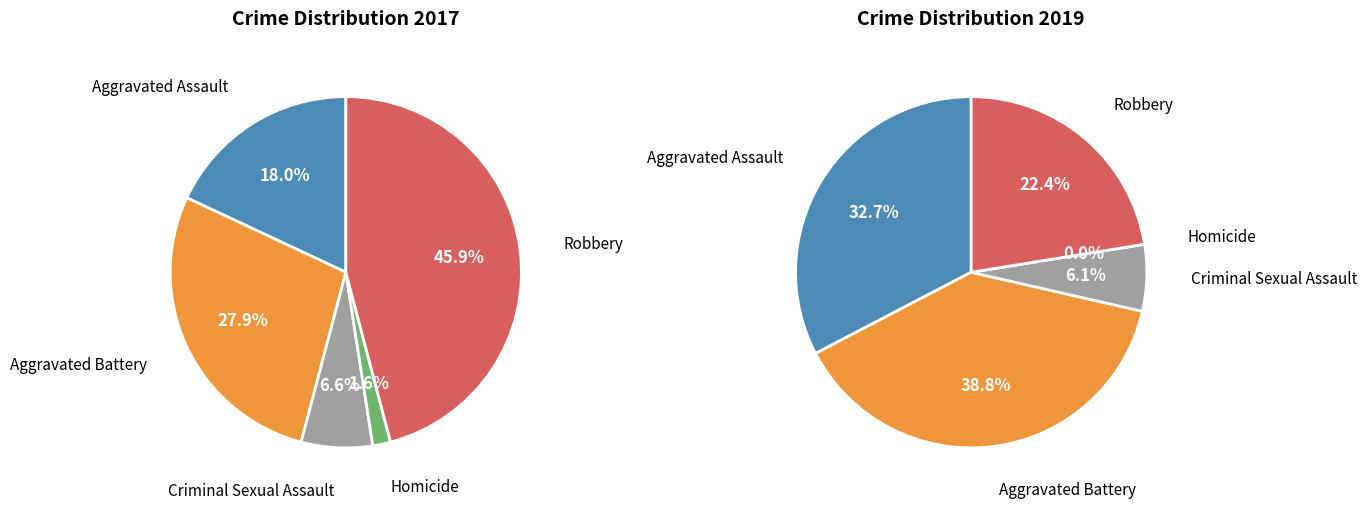

How many slices are in this pie chart?

5